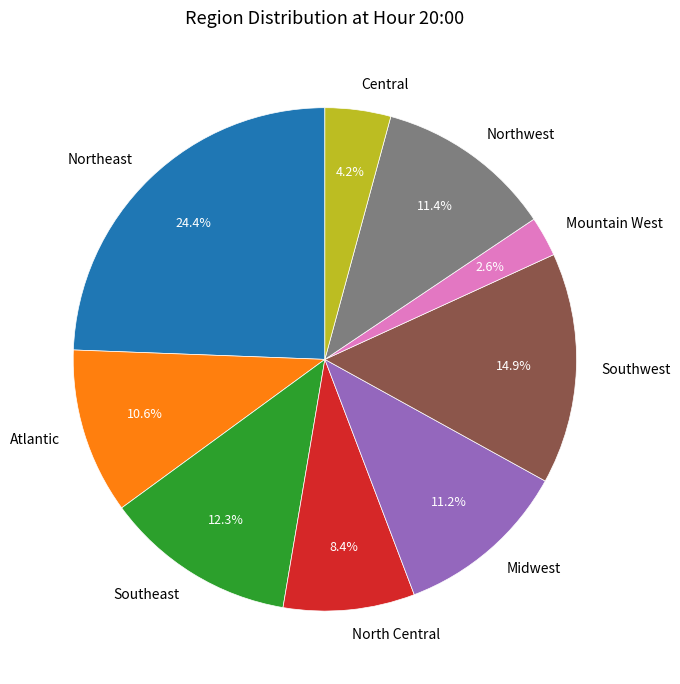

To the nearest percent, what is the difference between the largest and smallest slice percentages?

22%